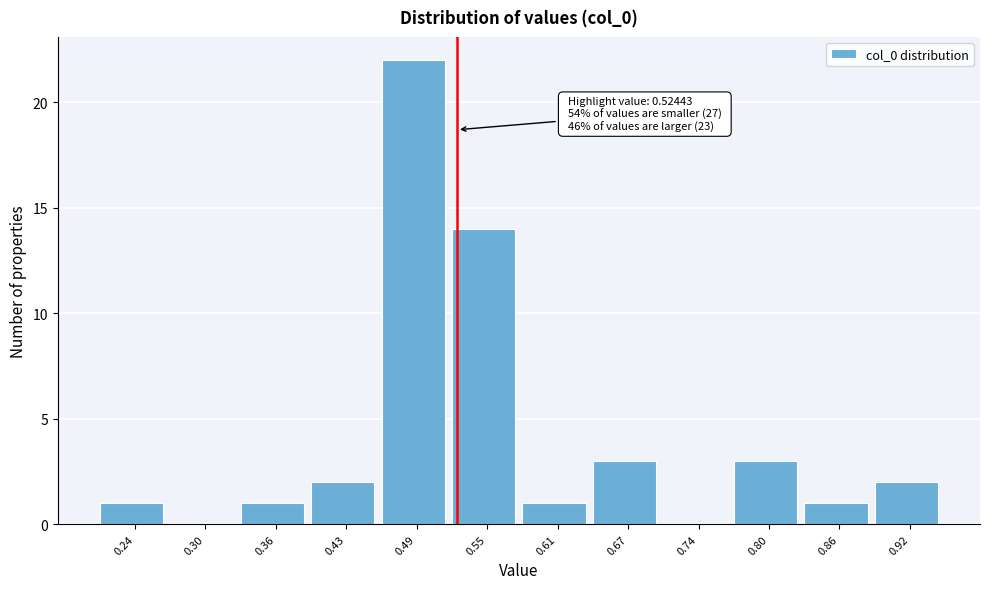

Over which range of the x-axis is the bar tallest?

0.46 to 0.52